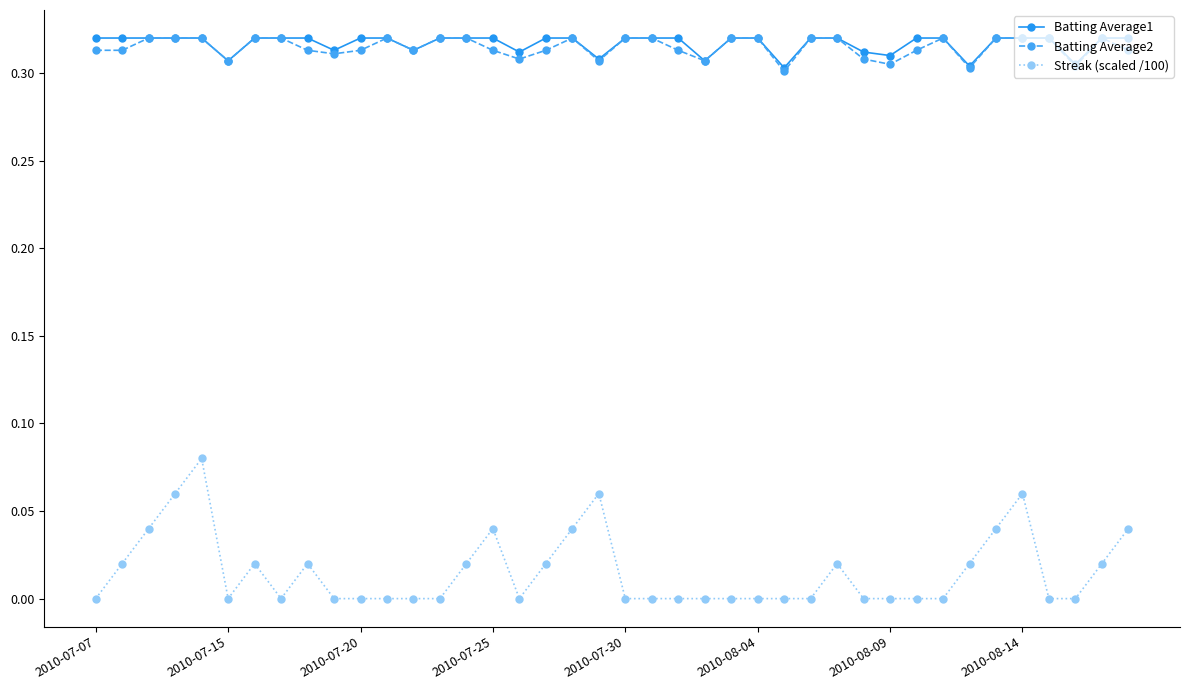

Which series has the widest spread of values?

Streak (scaled /100)